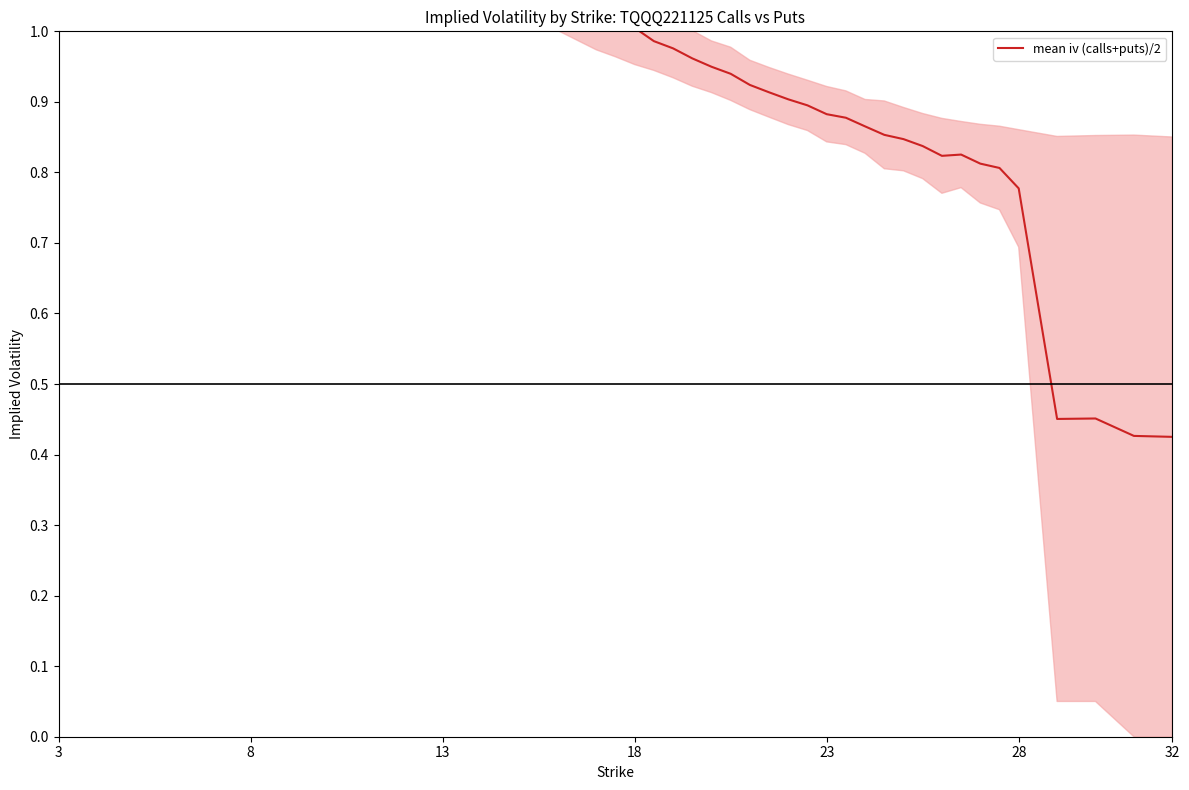

What is the minimum value shown in the chart?

0.4